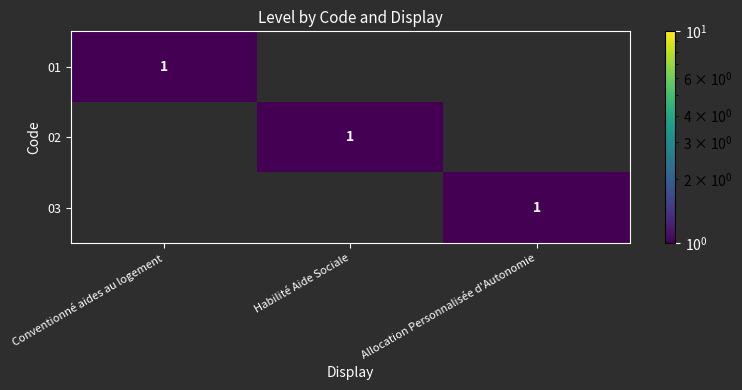

The 03 series shows 0 at Habilité Aide Sociale. True or false?

True